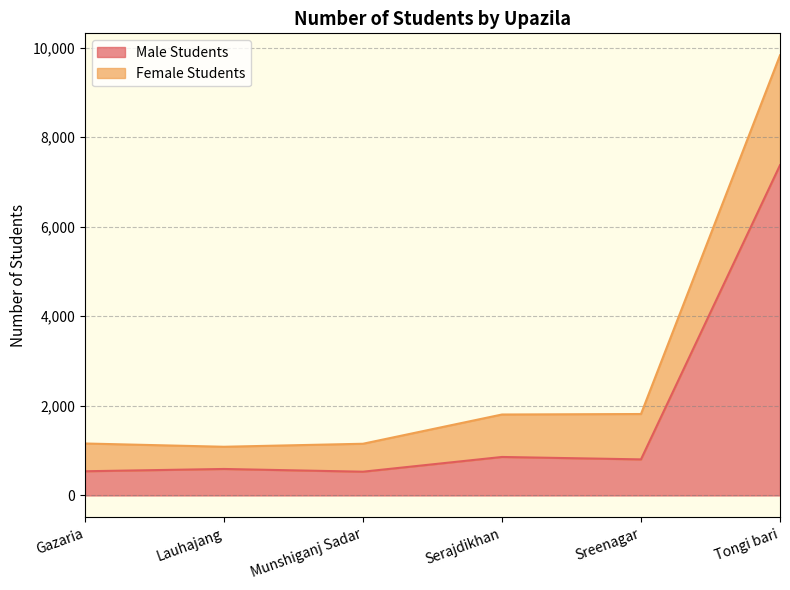

True or false: Female Students and Male Students intersect in this chart.

False